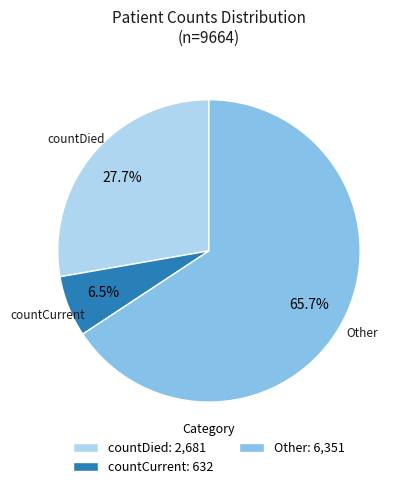

To the nearest percent, what is the average slice percentage?

33%